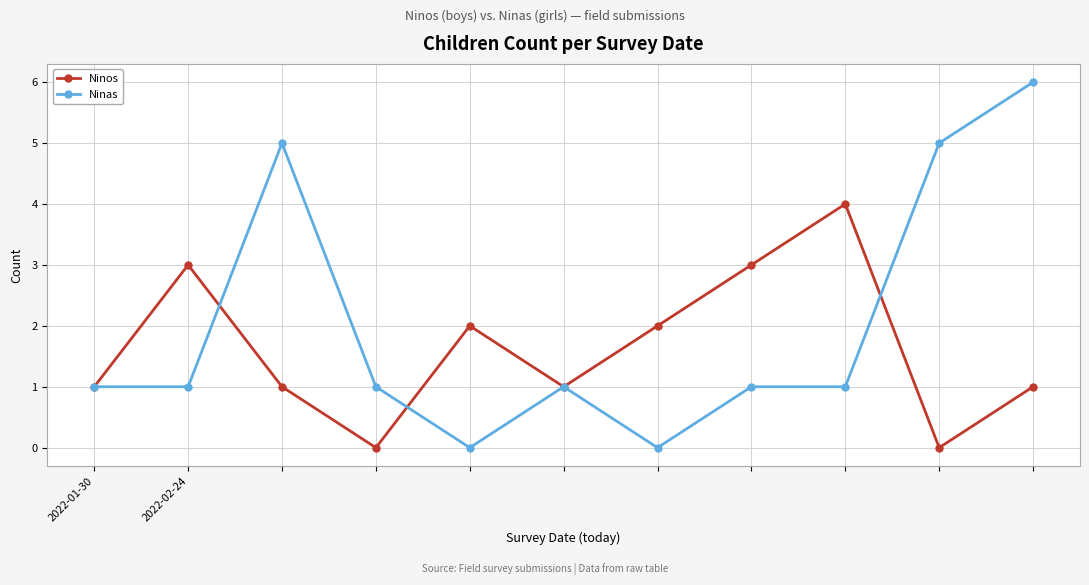

How many Ninas values are between 1 and 5?

8